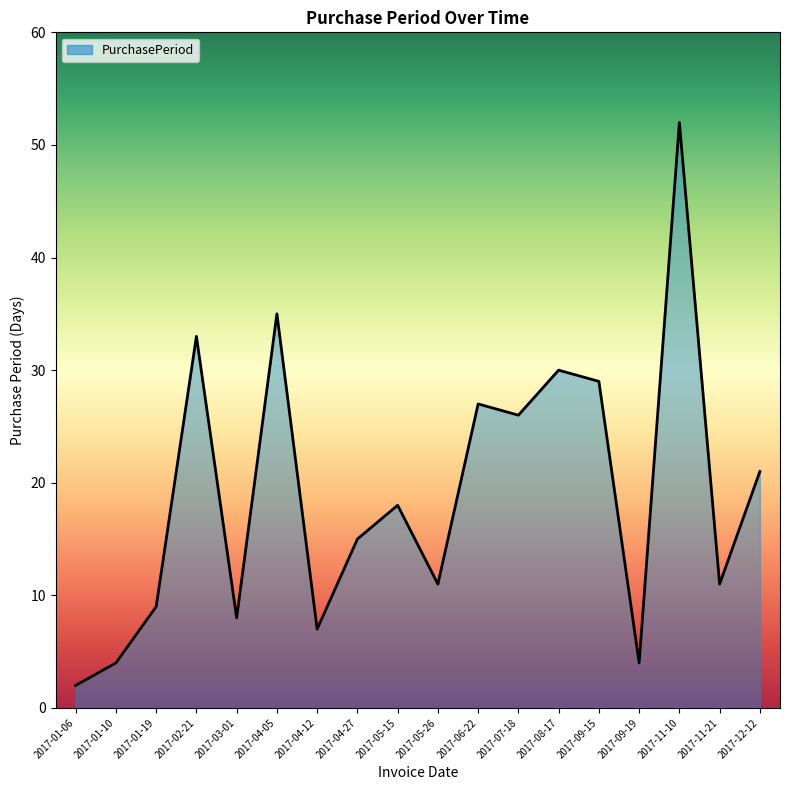

Which label corresponds to the smallest value in the chart?

2017-01-06